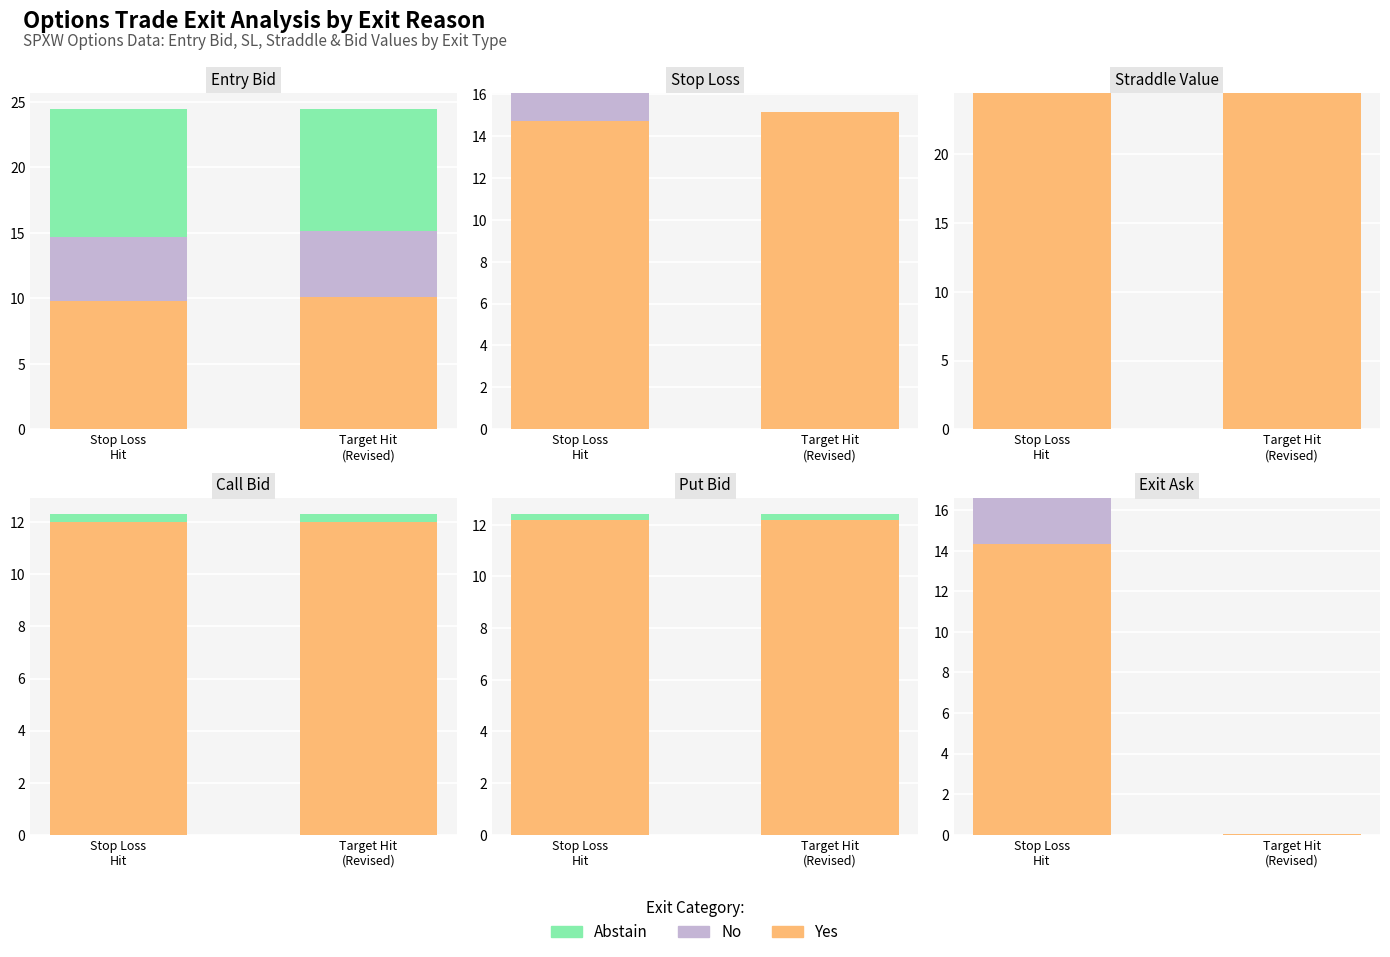

At which label is Abstain closest to 0?

Stop Loss
Hit